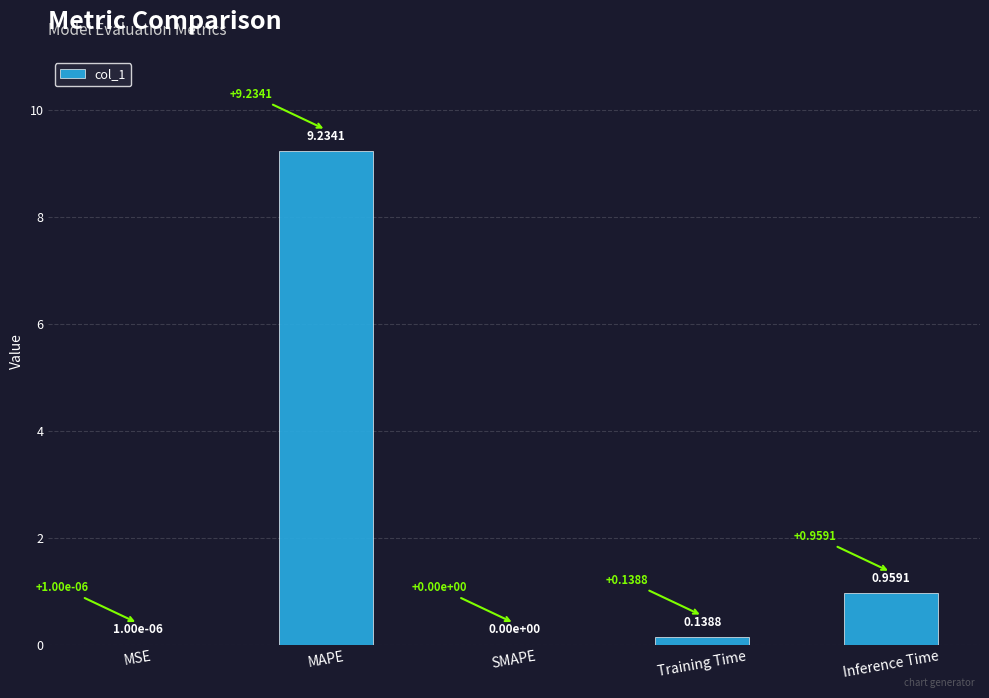

Which category has the highest value across all series?

MAPE